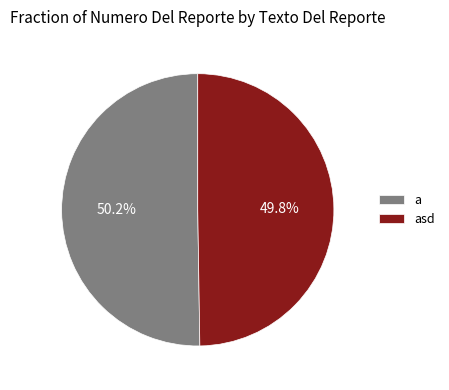

Does any single category account for the majority?

Yes